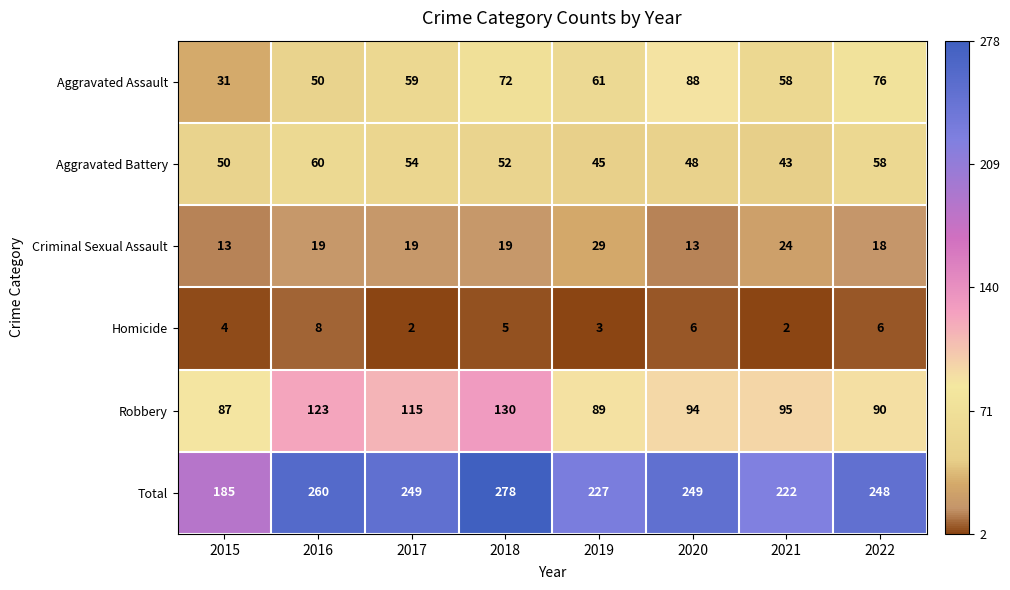

Which series has the largest range (max minus min)?

Total